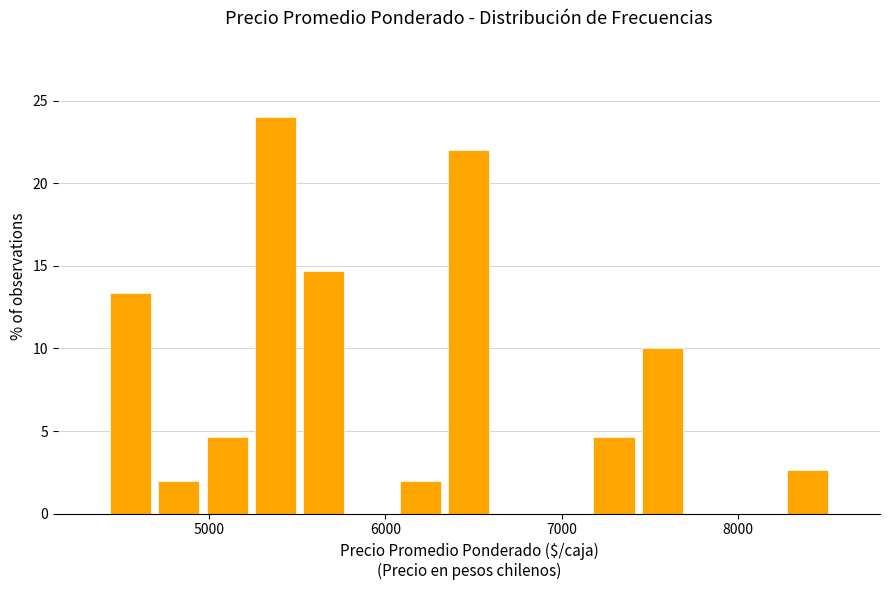

Read against the x-axis, roughly where is the centre of the tallest bar?

5400